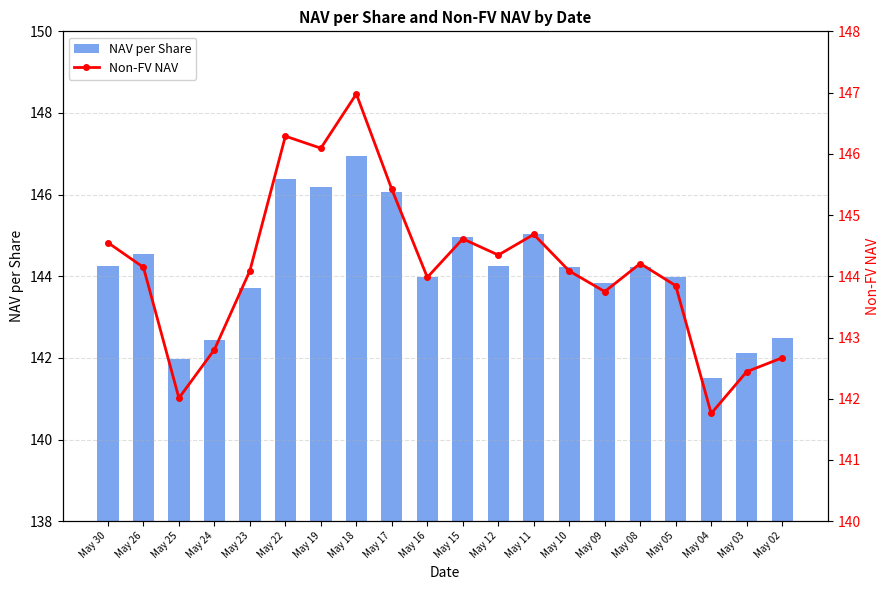

What is the difference between the maximum and second lowest values in the Non-FV NAV series?

5.0